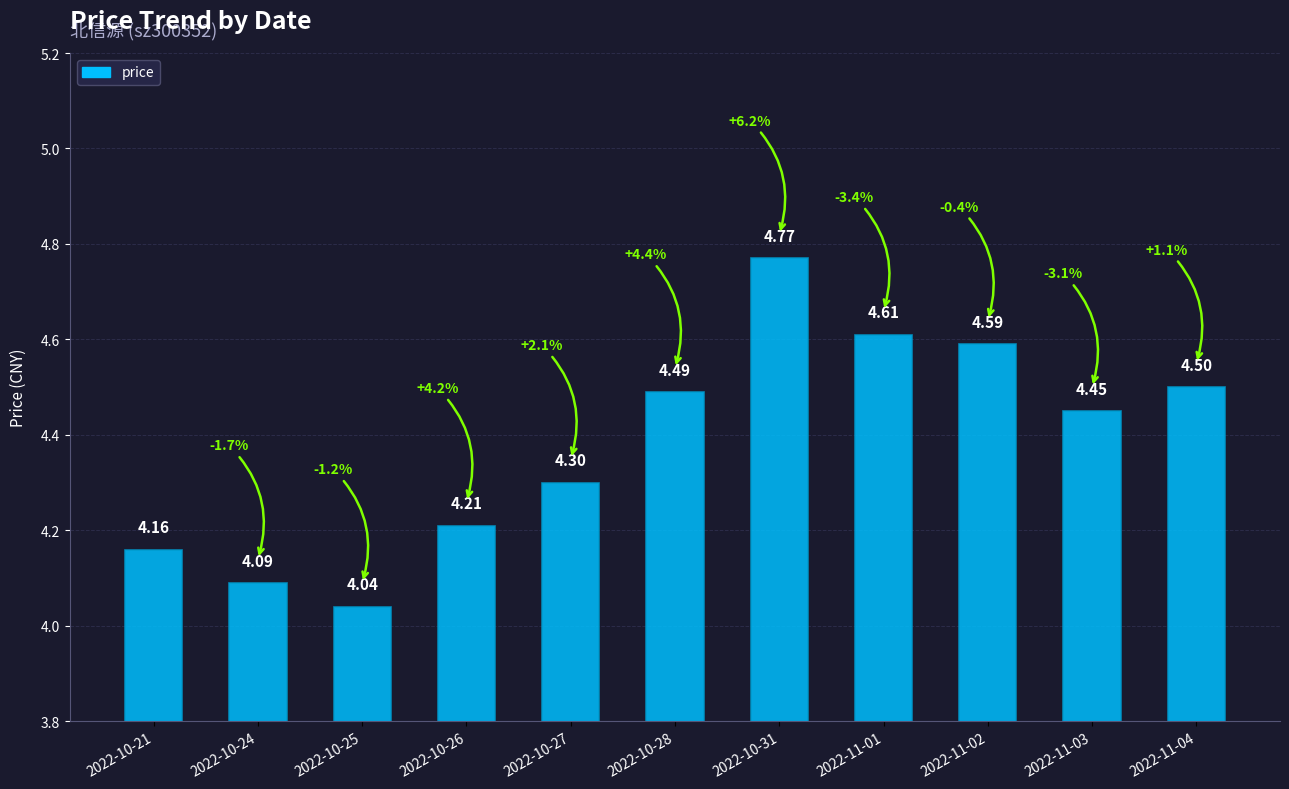

The chart shows a value of 4.6 at 2022-11-02. True or false?

True